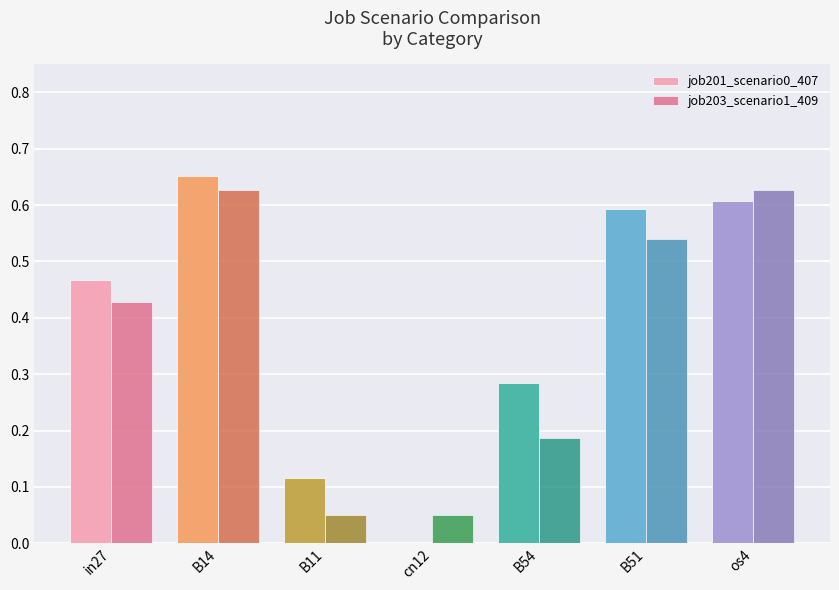

Between in27 and B11, which series saw the biggest shift?

job203_scenario1_409